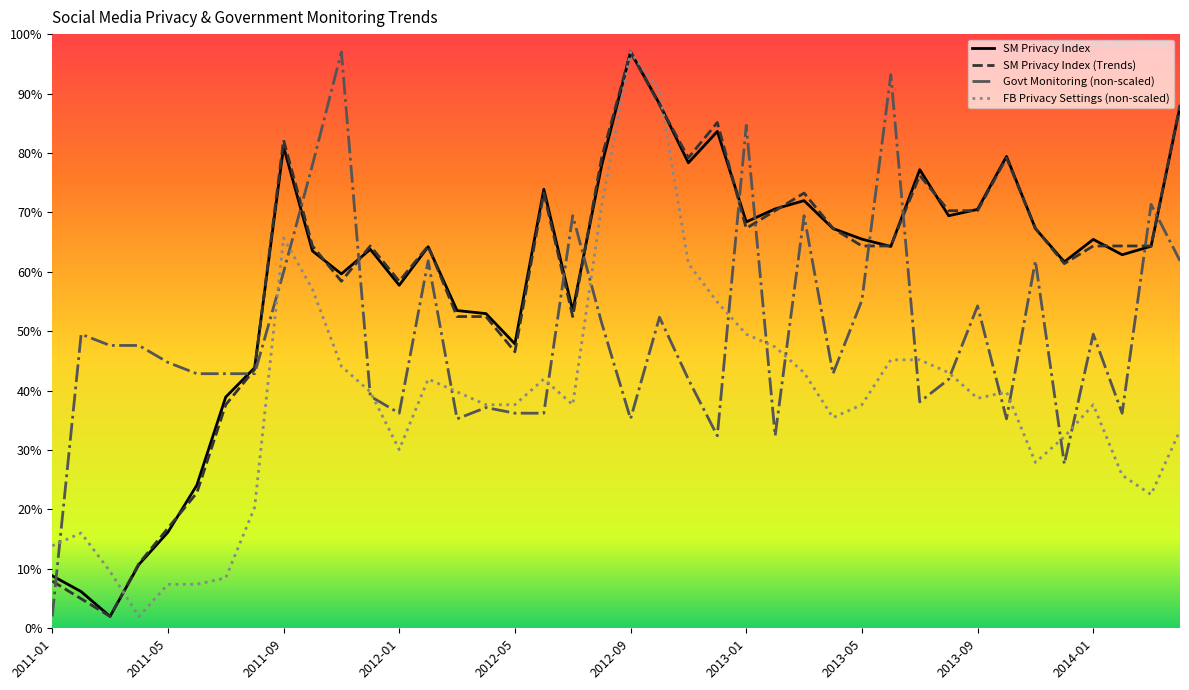

What is the greatest value displayed?

97.0